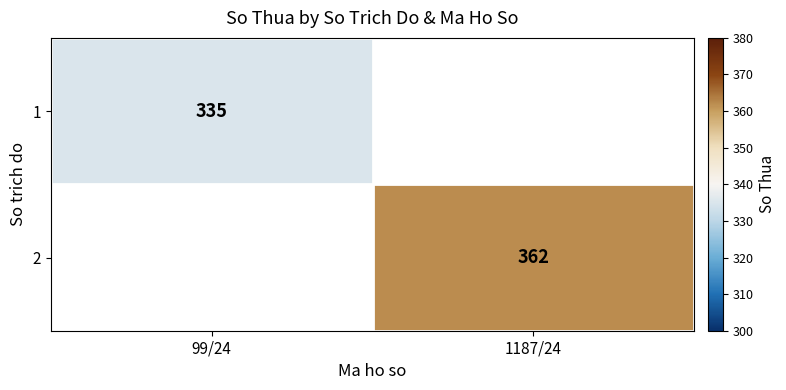

True or false: 2 has a value of 362 at 1187/24.

True